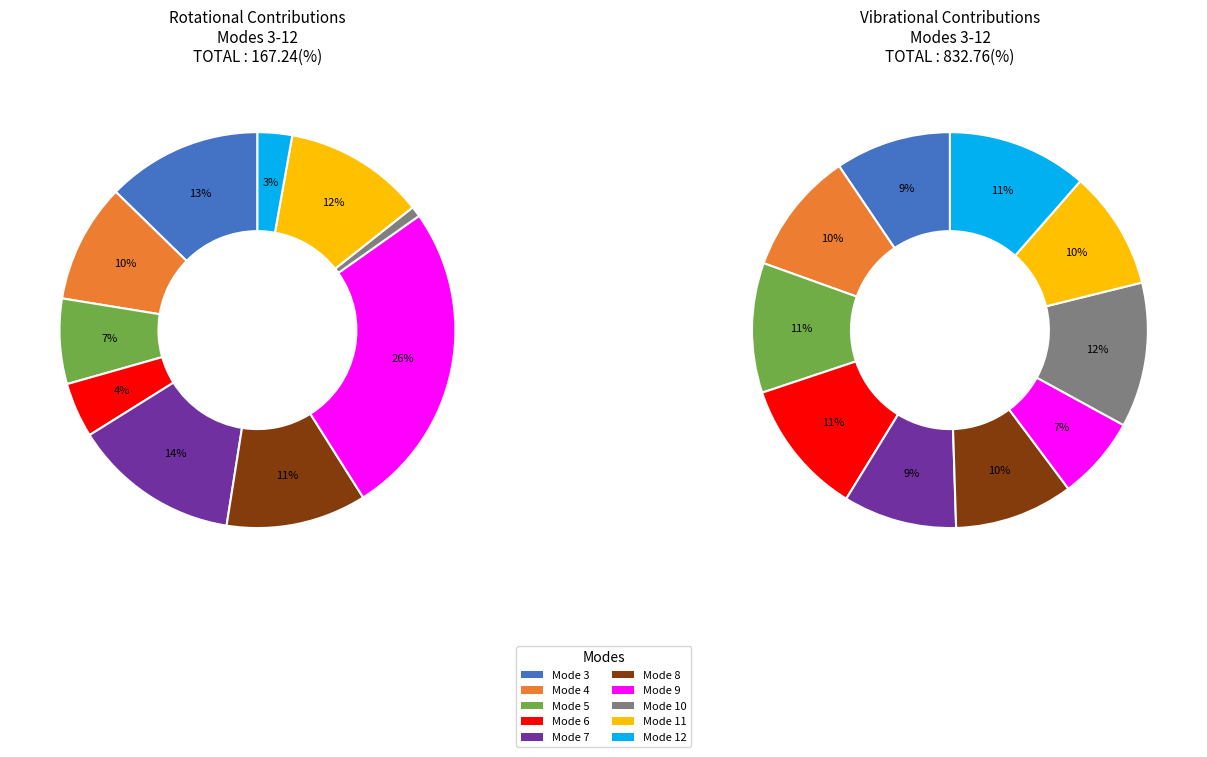

How many slices are in this pie chart?

10